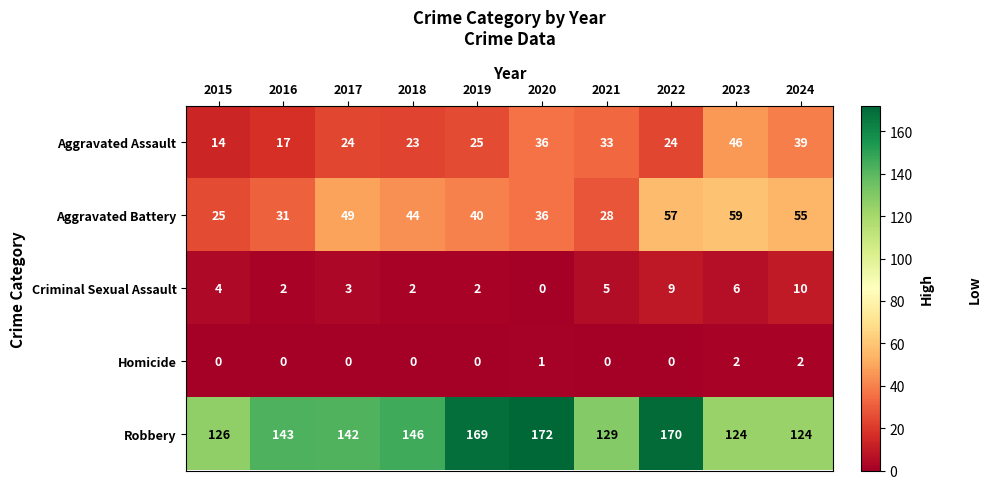

List the series in order of their peak value, lowest first.

Homicide, Criminal Sexual Assault, Aggravated Assault, Aggravated Battery, Robbery